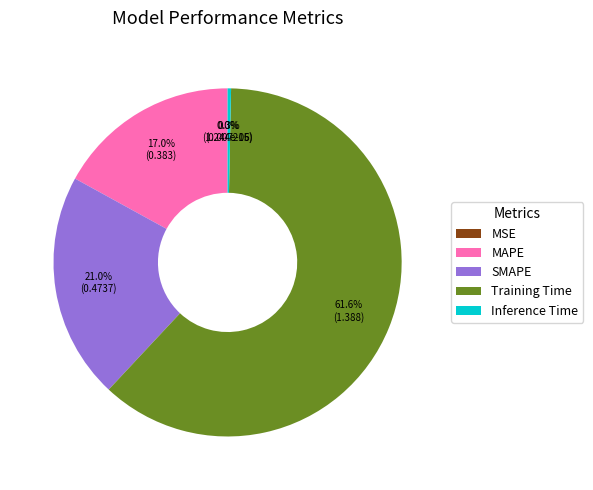

What is the largest slice in the pie chart?

Training Time